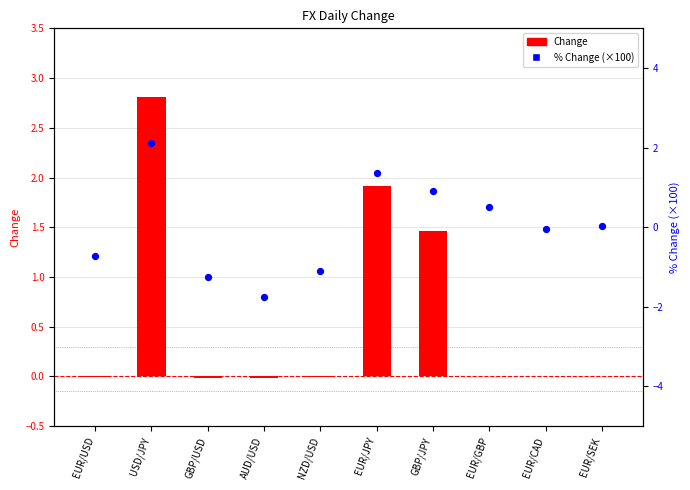

Is the value of Change at AUD/USD greater than the value of % Change (×100) at EUR/JPY?

No